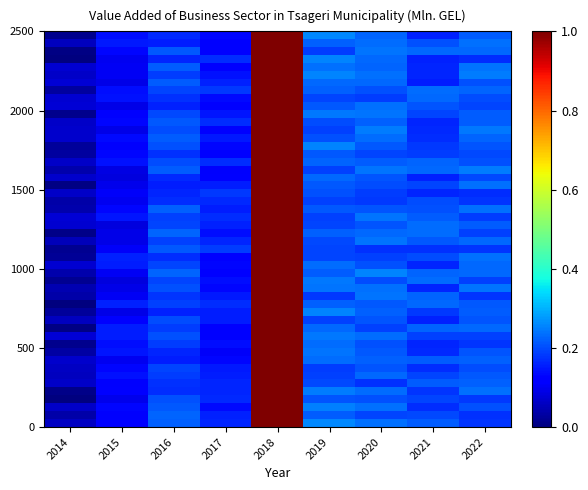

How many categories are shown in the chart?

9